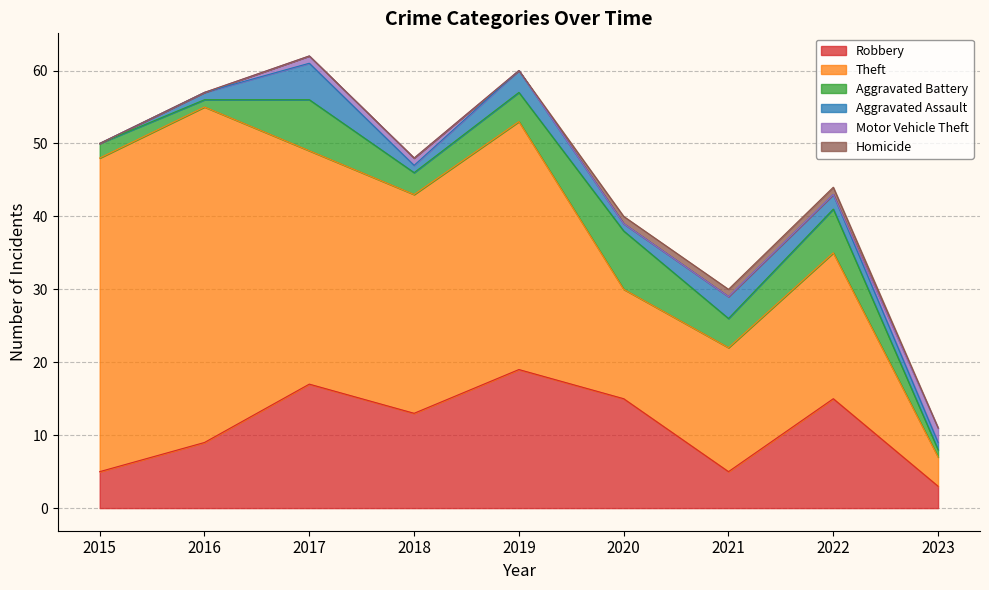

Count the number of categories in the chart.

9